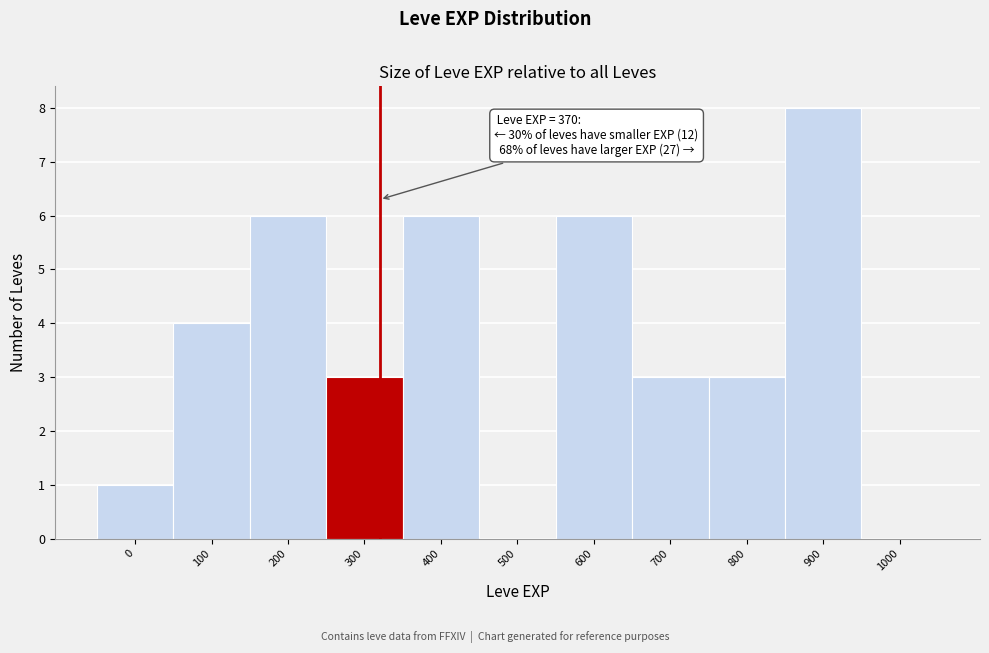

Reading left to right, what are all the values shown in this chart?

0=1	100=4	200=6	300=3	400=6	500=0	600=6	700=3	800=3	900=8	1000=0